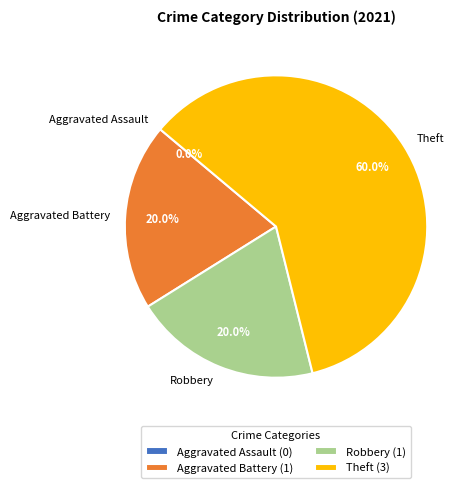

Approximately how many times larger is the value at Robbery compared to Theft?

0.3